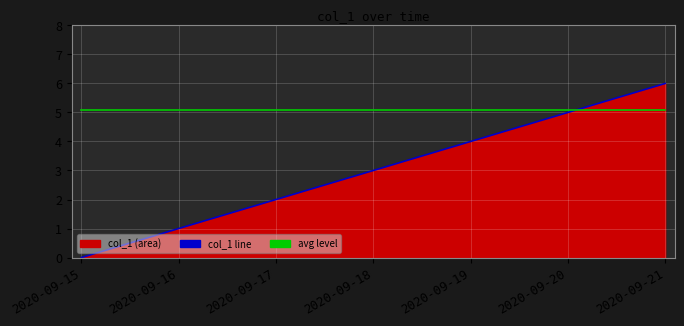

Which series has the largest total across all categories?

avg level